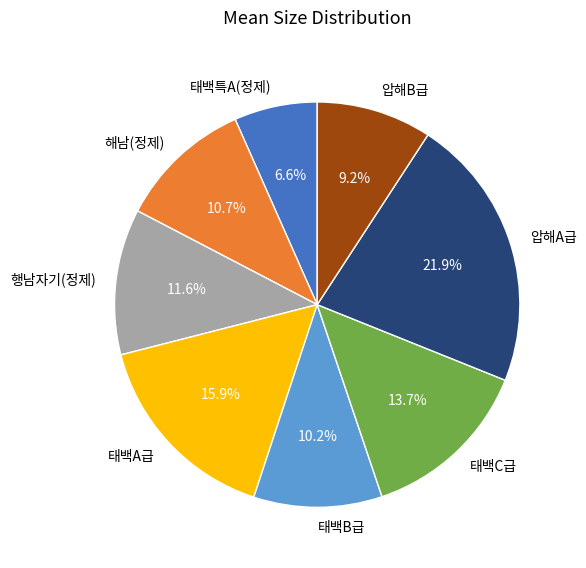

Which slice is the smallest?

태백특A(정제)